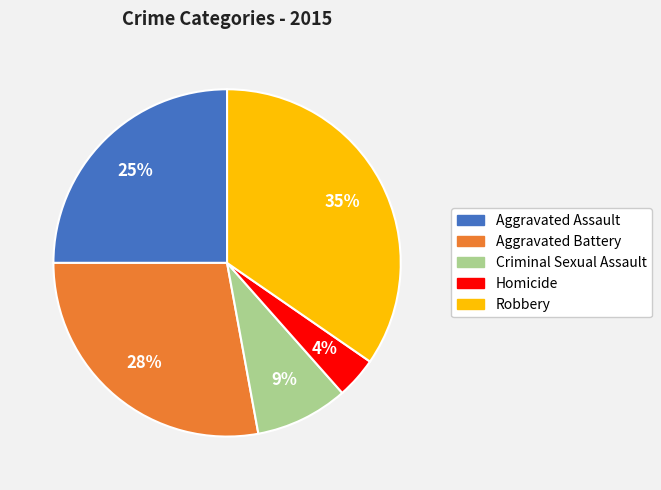

Combined, do Aggravated Battery and Robbery account for over 50%?

Yes